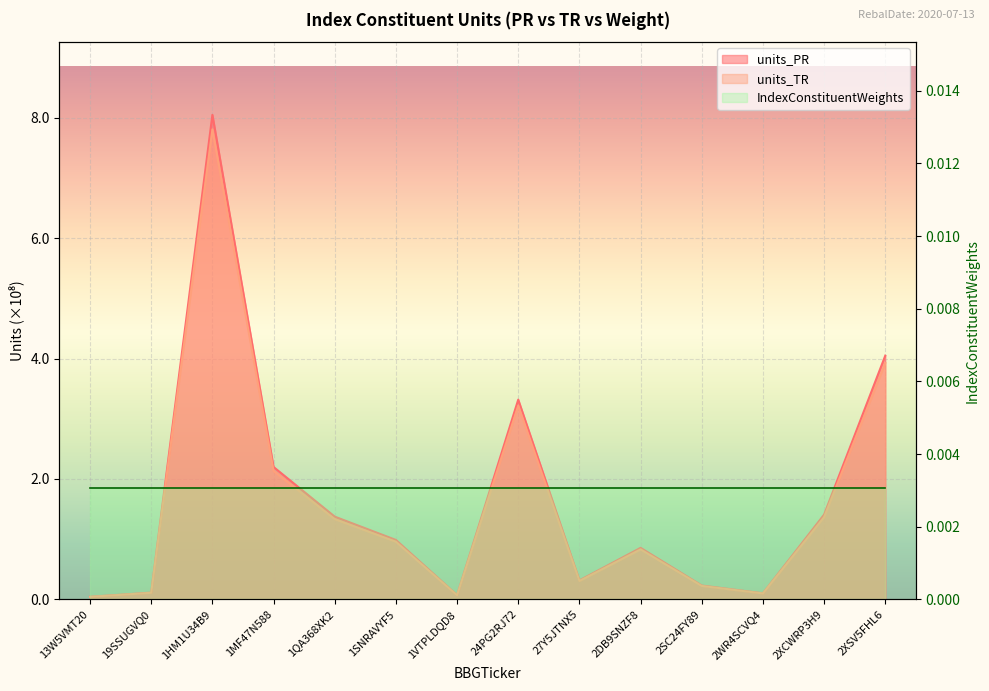

Between 2WR4SCVQ4 and 2DB9SNZF8, which is larger?

2DB9SNZF8